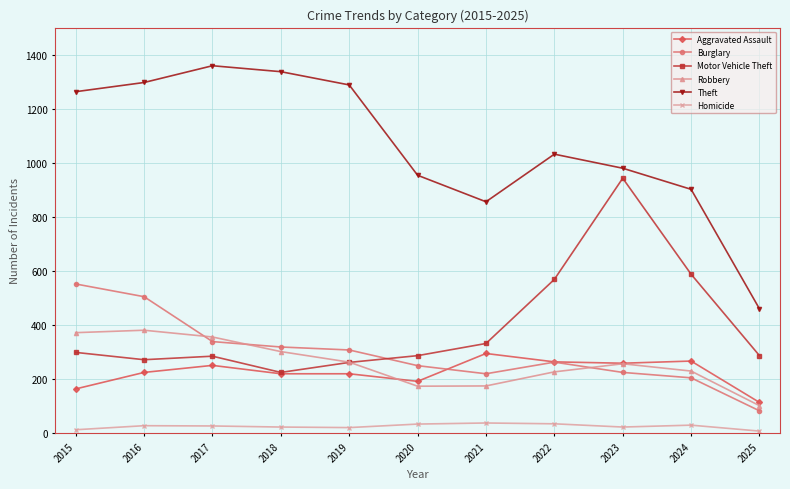

At which category does Theft reach its first local peak?

2017